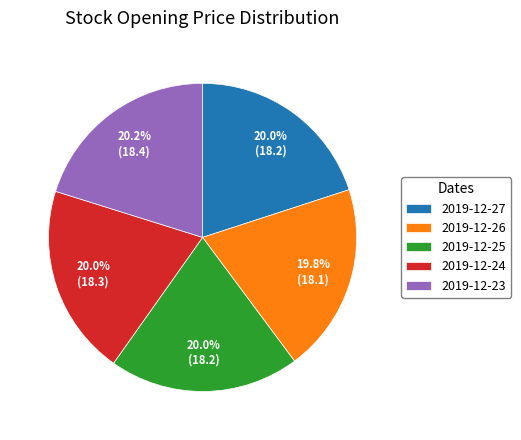

Approximately how many times larger is the value at 2019-12-23 compared to 2019-12-25?

1.0